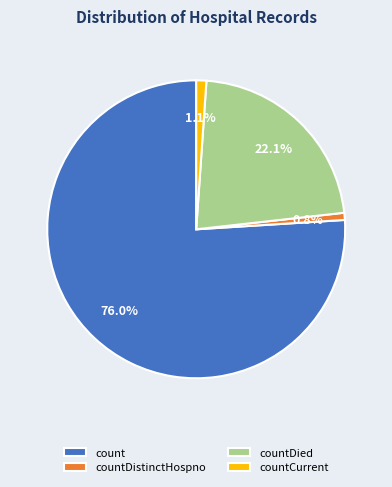

Which category has the biggest portion of the pie?

count